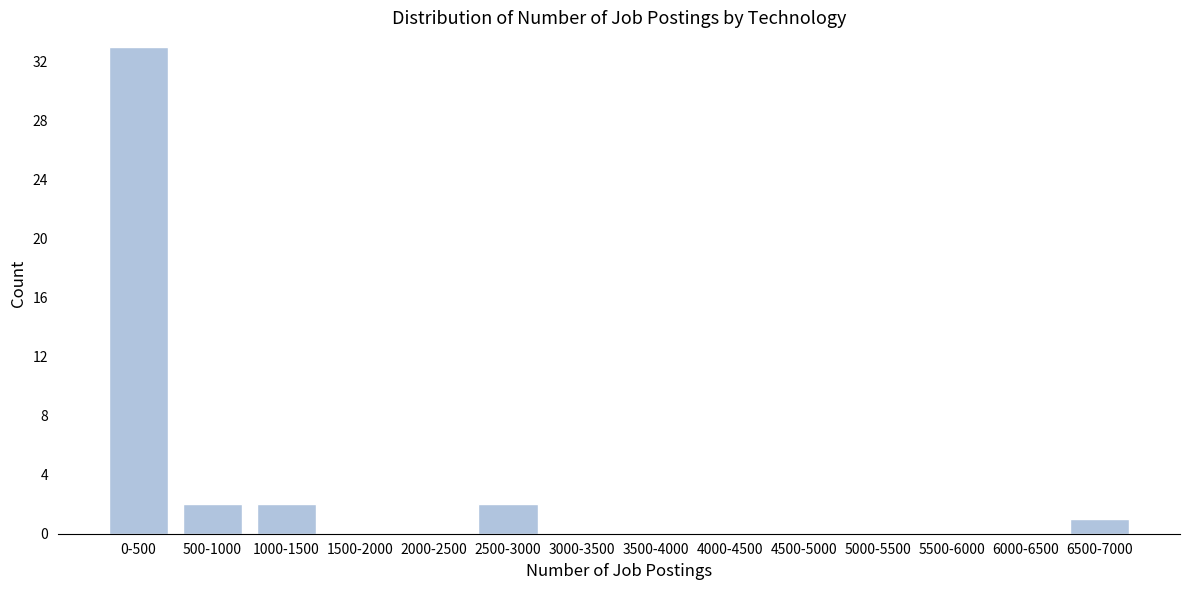

Reading left to right, transcribe all the data shown in this chart.

0-500=33	500-1000=2	1000-1500=2	1500-2000=0	2000-2500=0	2500-3000=2	3000-3500=0	3500-4000=0	4000-4500=0	4500-5000=0	5000-5500=0	5500-6000=0	6000-6500=0	6500-7000=1